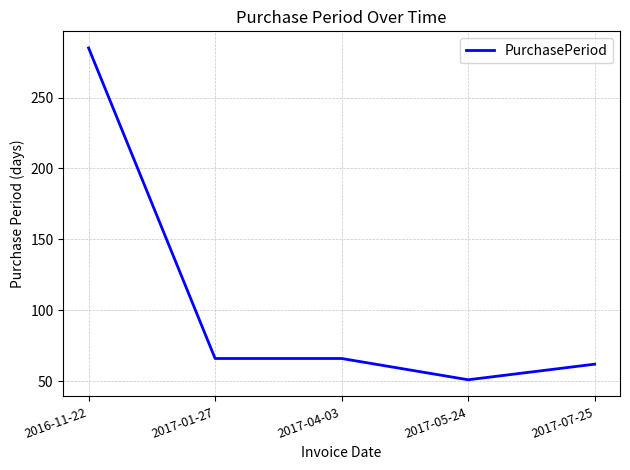

Does the chart have visible grid lines?

Yes